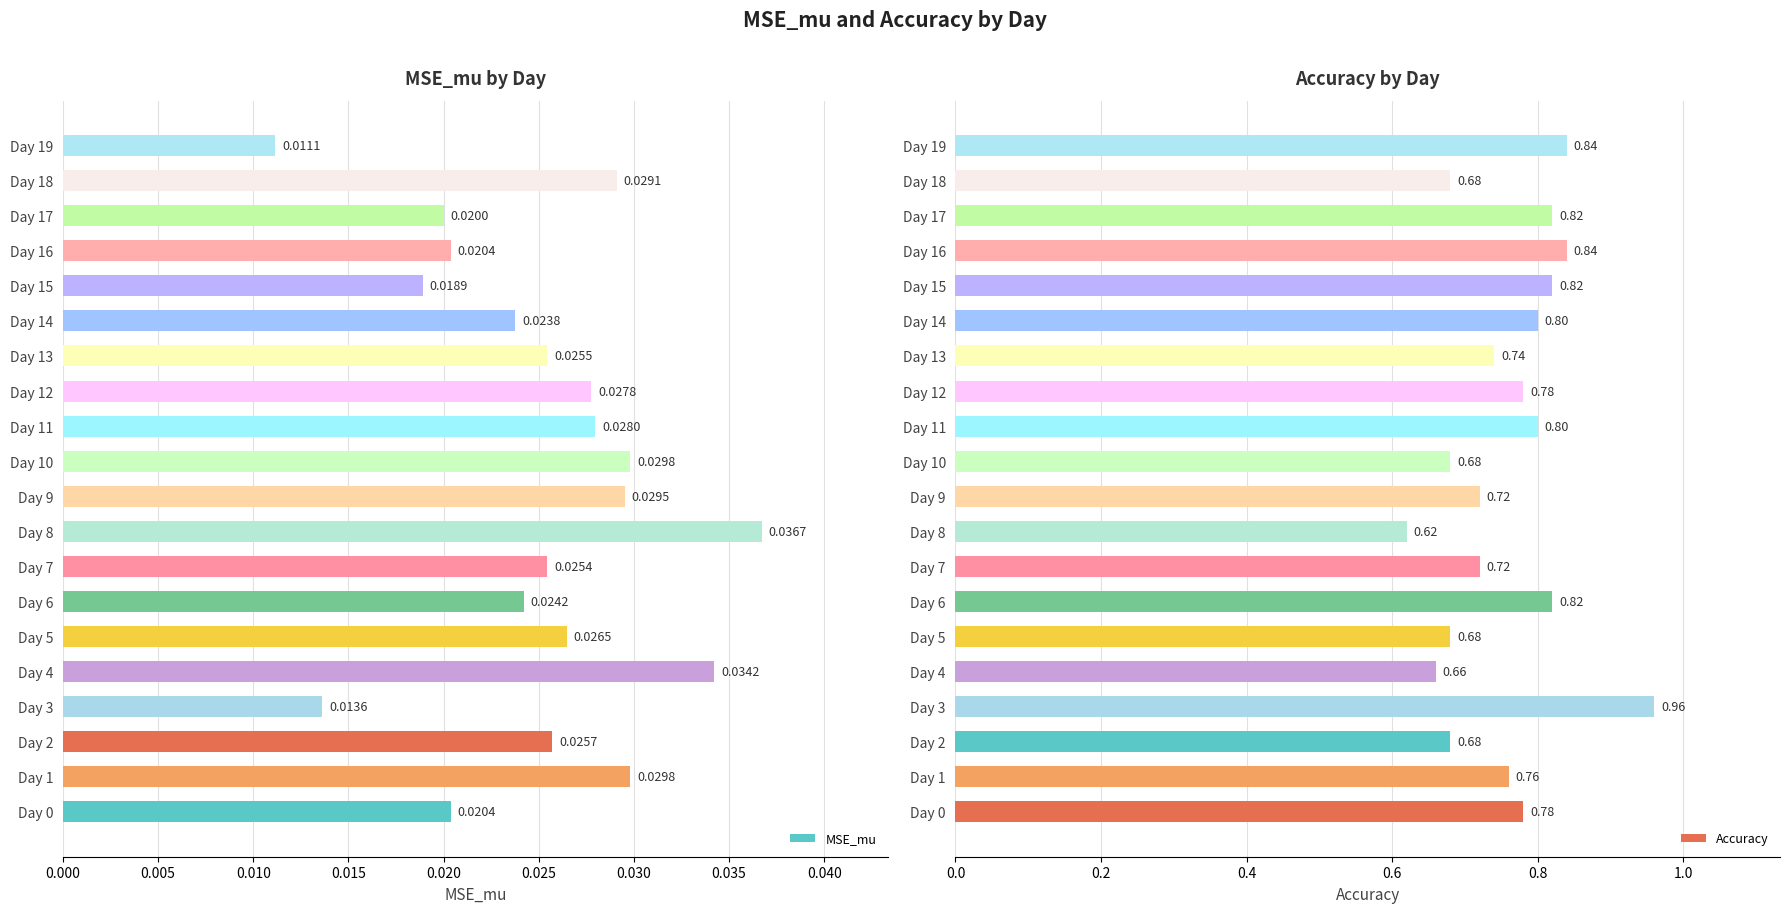

How many groups of bars are there?

20